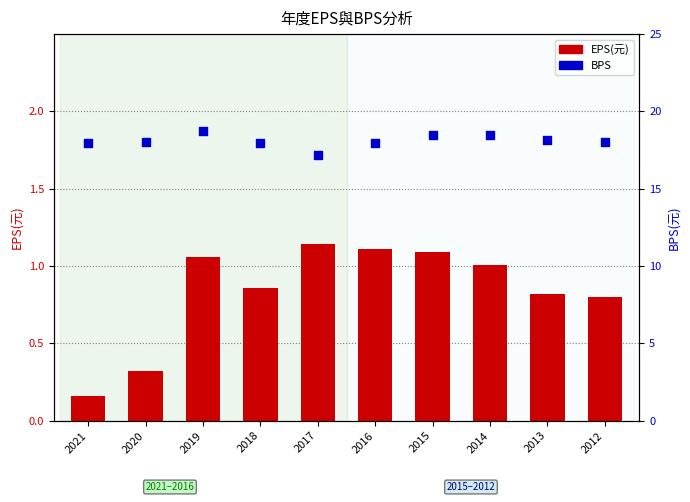

Which series has the largest total across all categories?

BPS